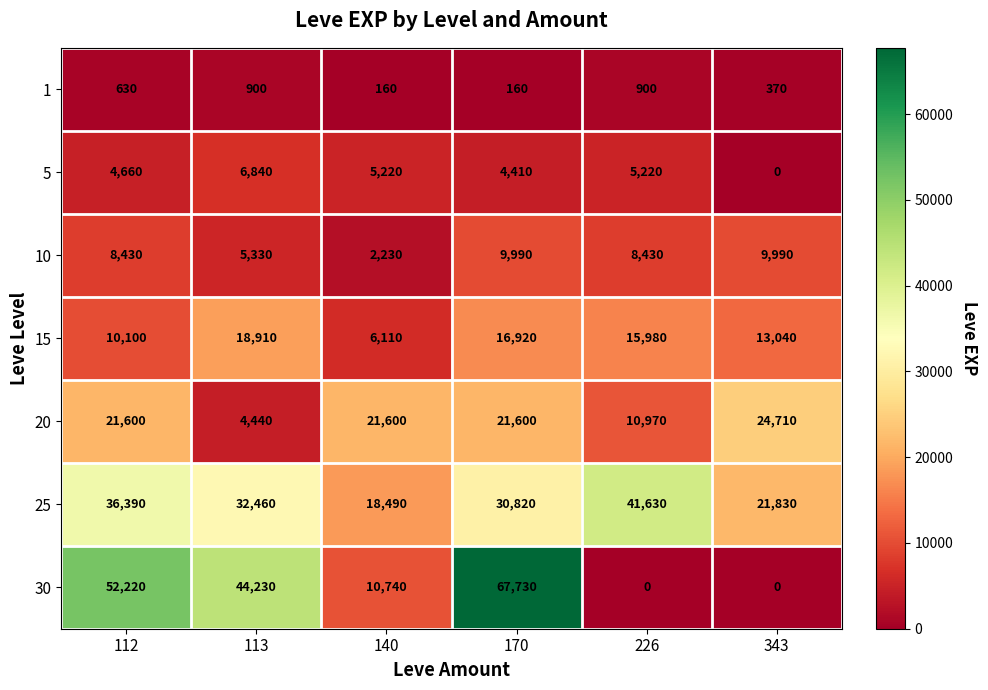

The value of 1 at 140 is 160. True or false?

True